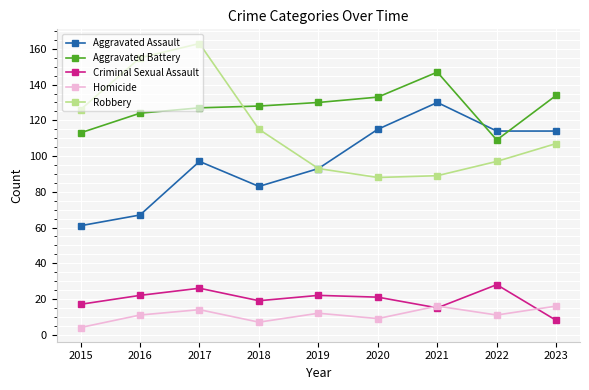

True or false: Aggravated Battery has more than 0 interior local peaks.

True